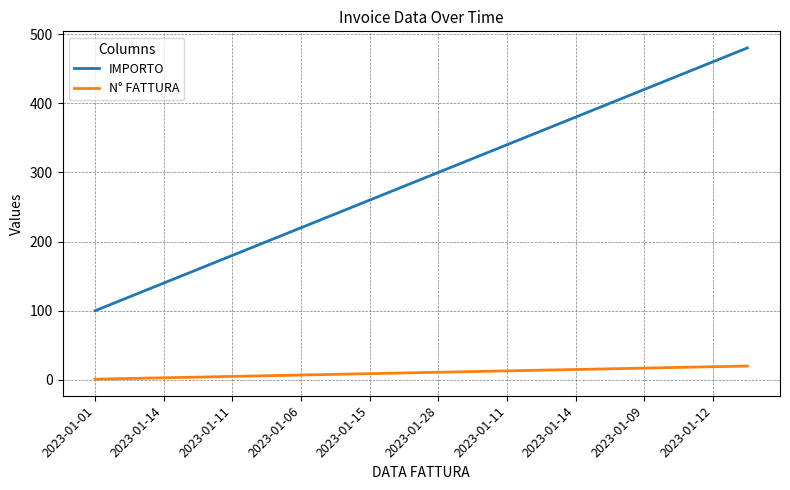

List the series in order of their overall mean, highest first.

IMPORTO, N° FATTURA